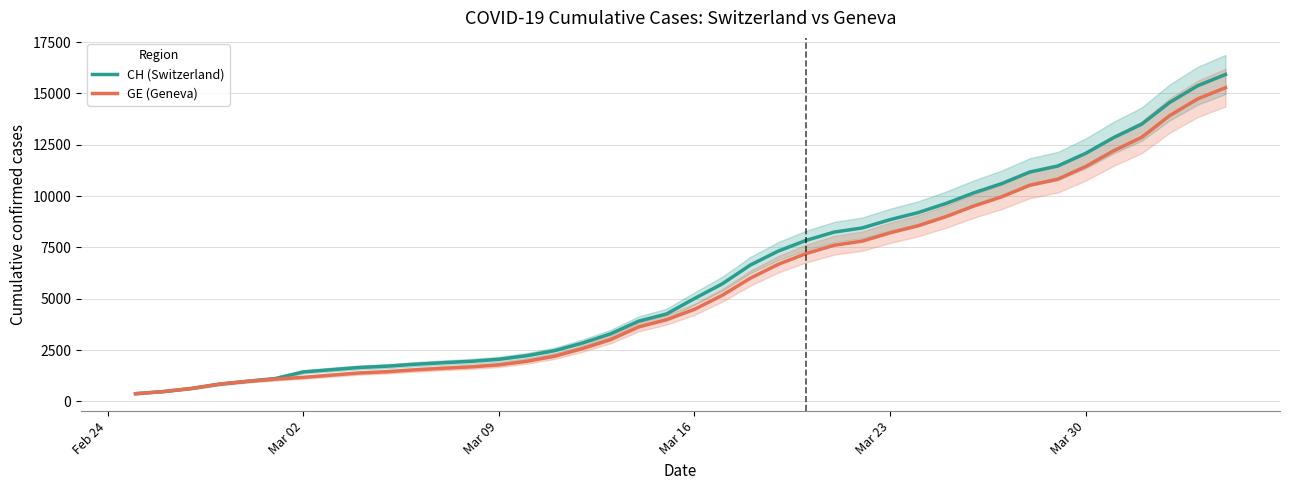

What is the minimum value for GE (Geneva)?

375